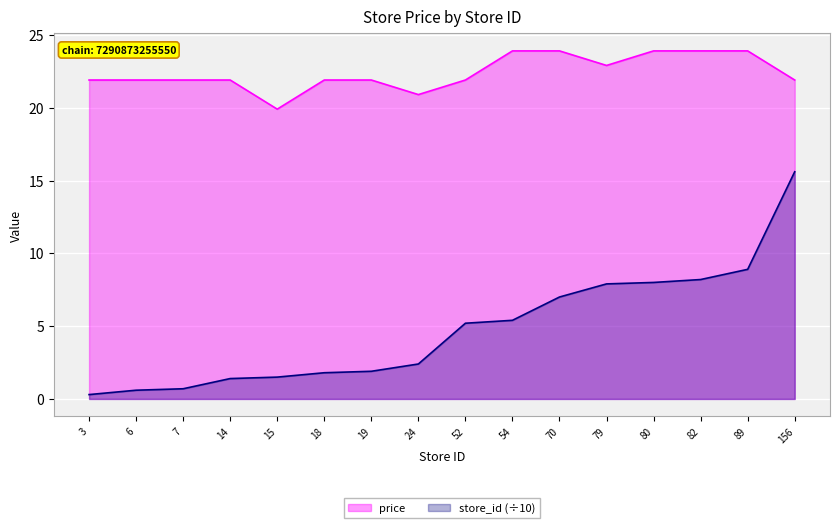

The value of store_id at 52 is 9.2. True or false?

False